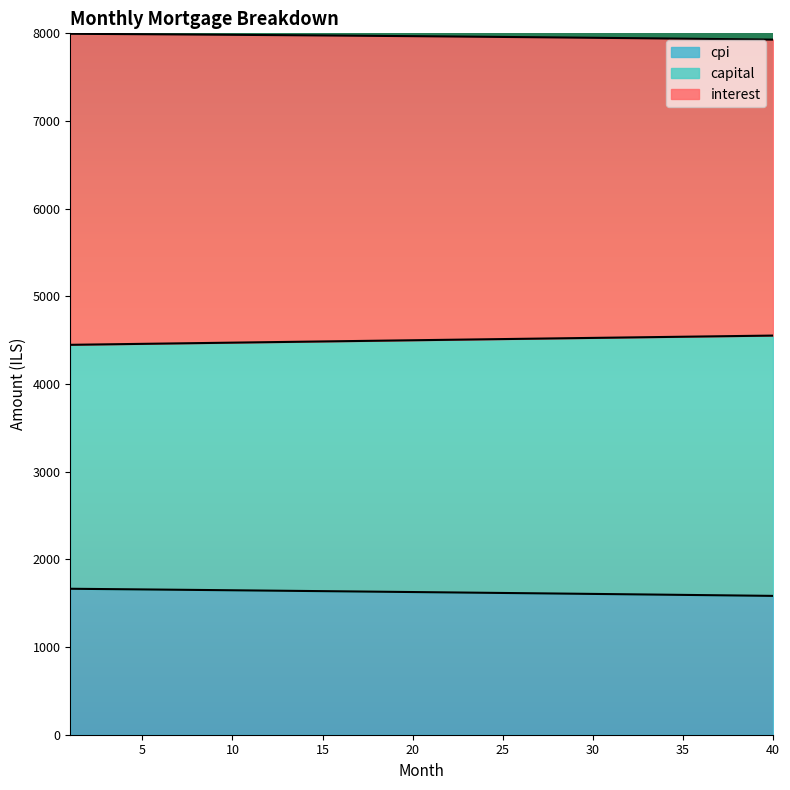

Count the number of data series in this chart.

3